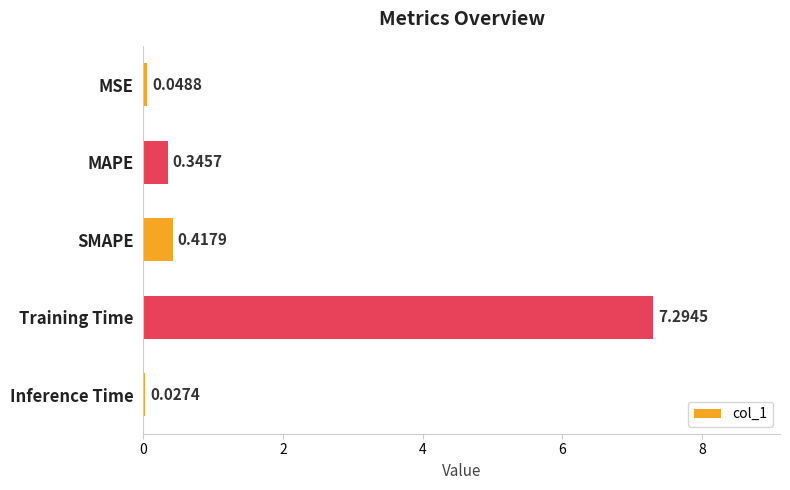

At which label is the value closest to 3?

SMAPE